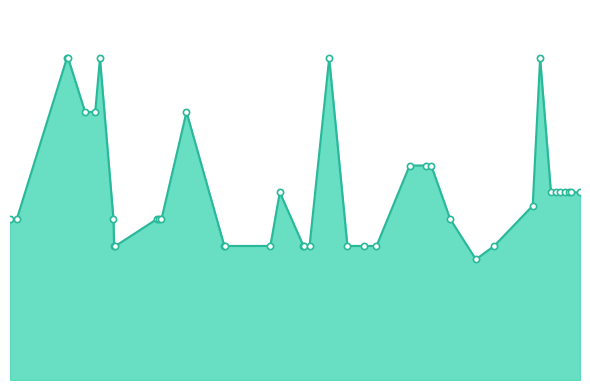

Is this an area chart (filled region under the line)?

Yes